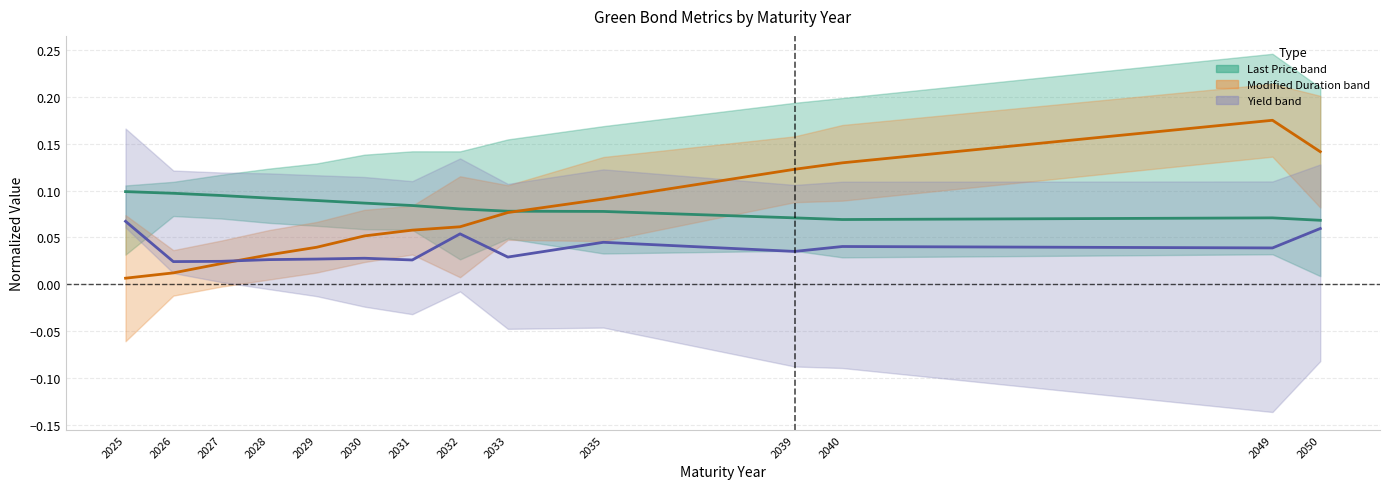

At which label does Last Price (center) reach its minimum?

2050